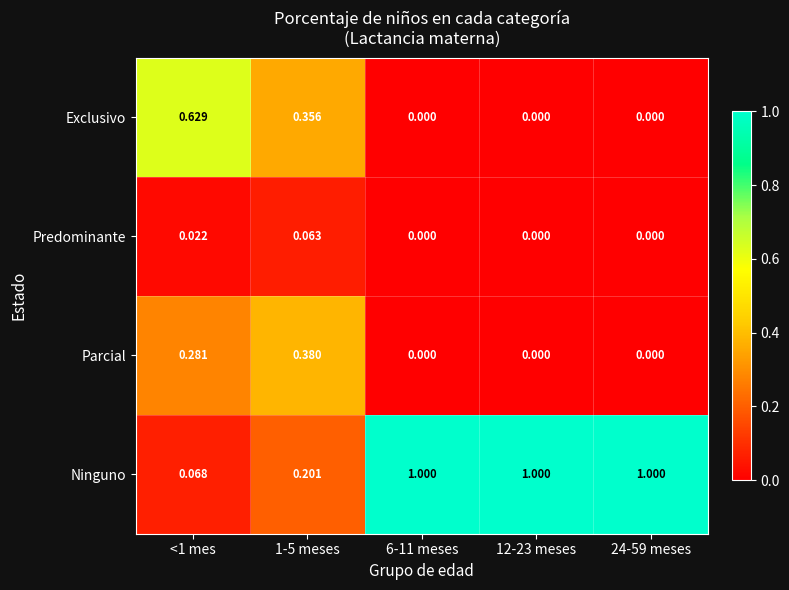

Which series has the largest range (max minus min)?

Ninguno